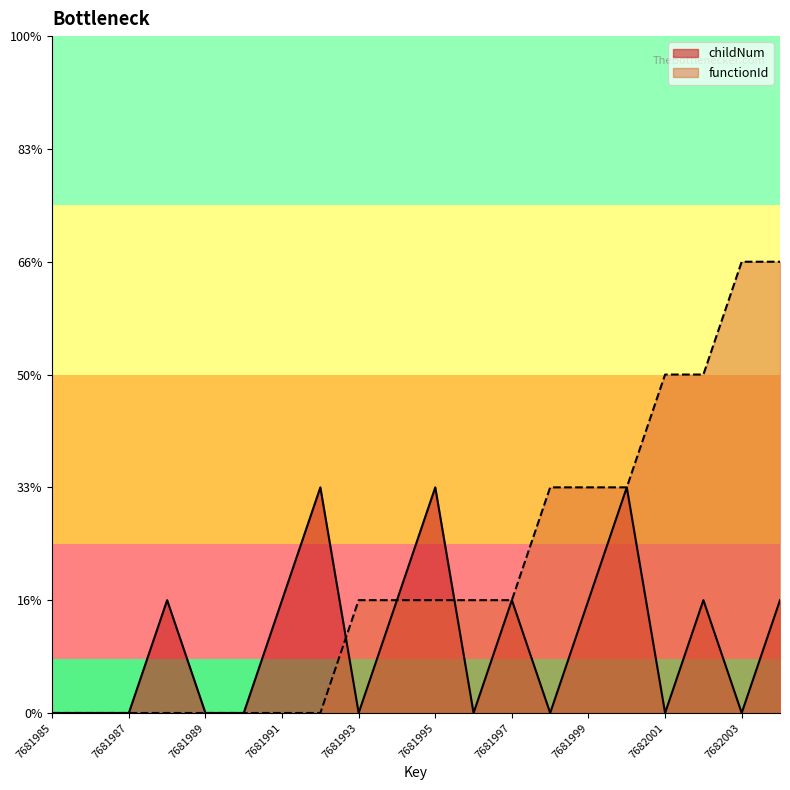

The childNum series shows 1 at 7682001. True or false?

False